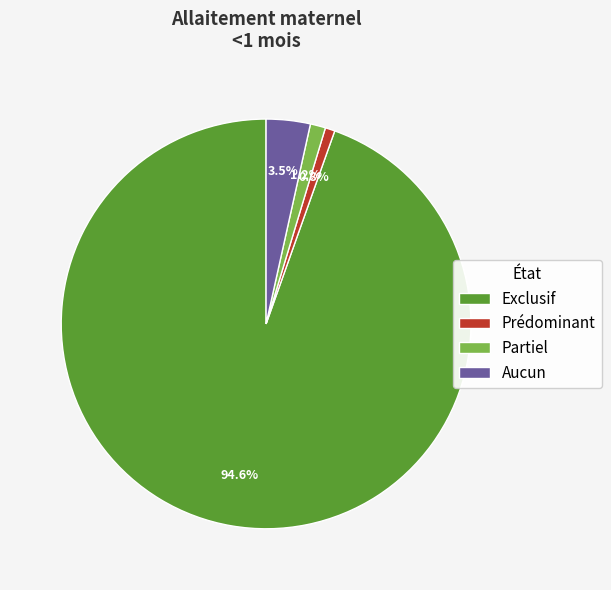

To the nearest percent, what portion does Partiel represent?

1%